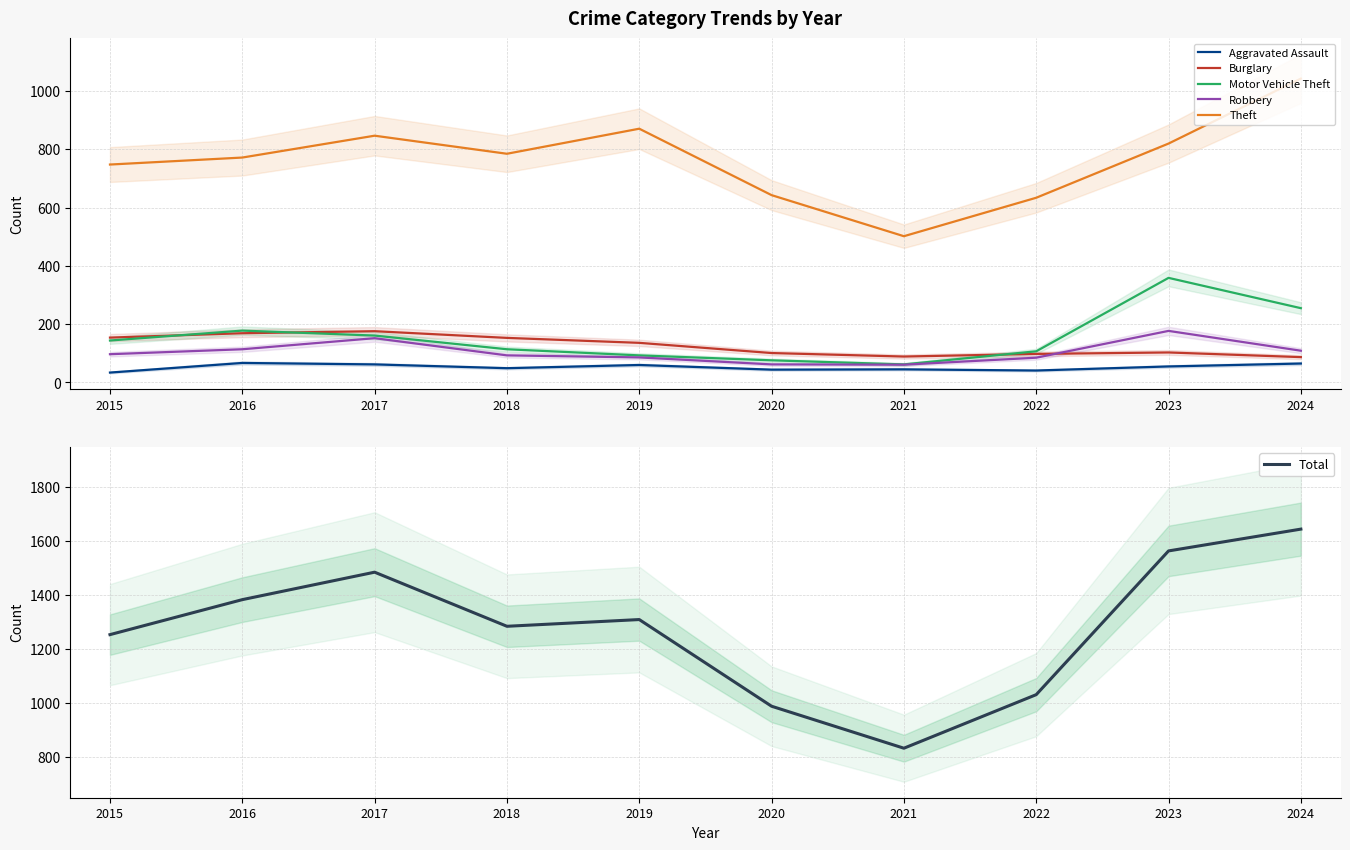

Between 2017 and 2023, which is larger?

2017